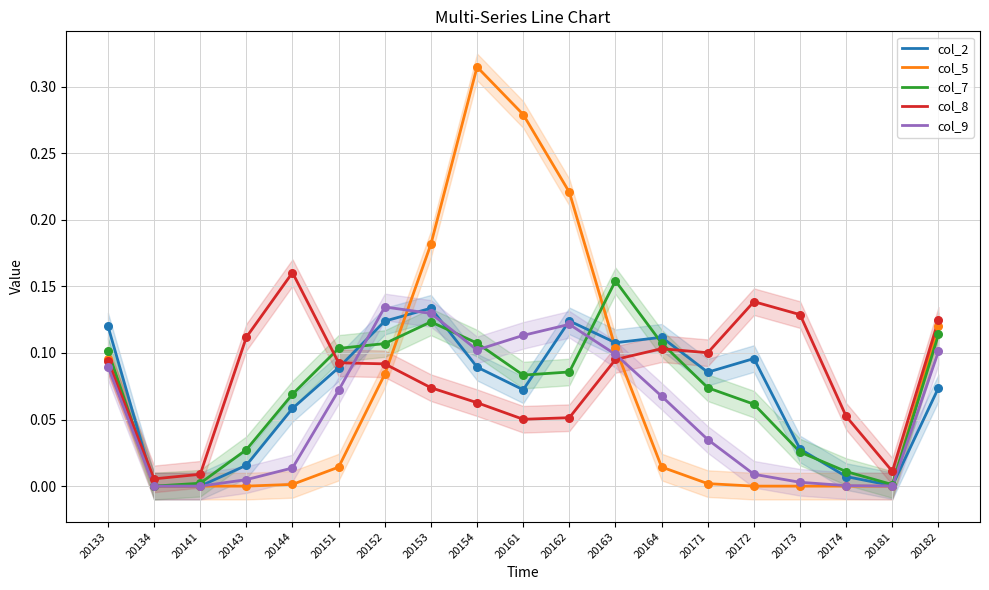

What is the total value across all series at 20161?

0.6